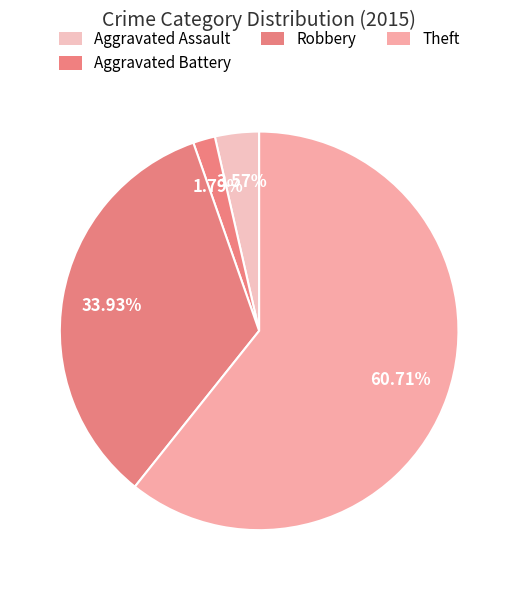

Which has a higher value, Theft or Aggravated Assault?

Theft